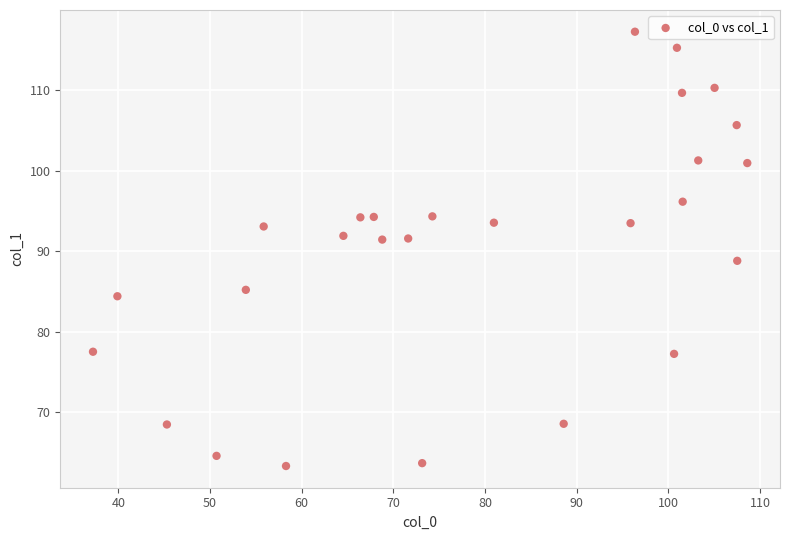

What is the range of Y values (max minus min)?

53.9